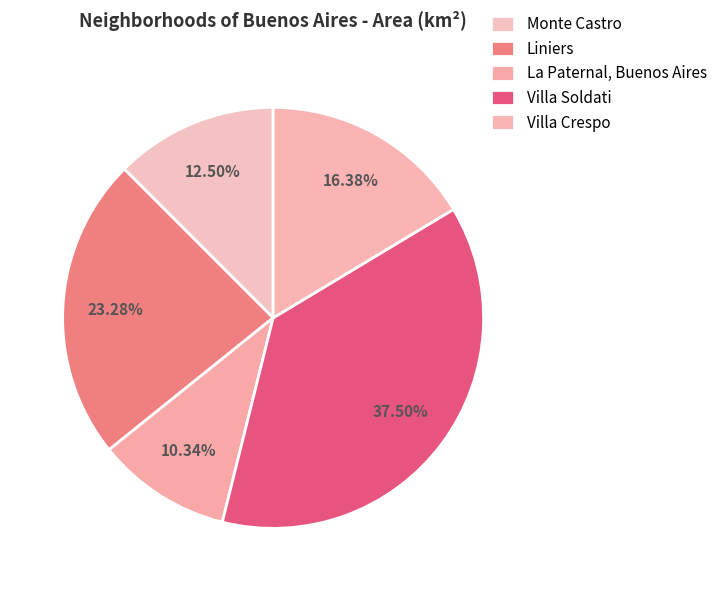

How many slices are in this pie chart?

5